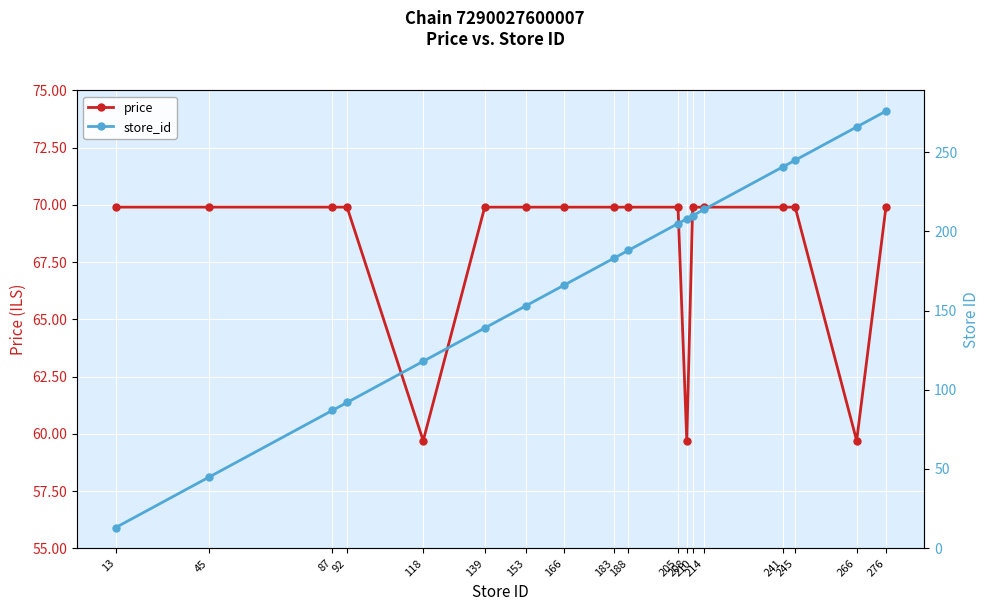

Count the number of data series in this chart.

2